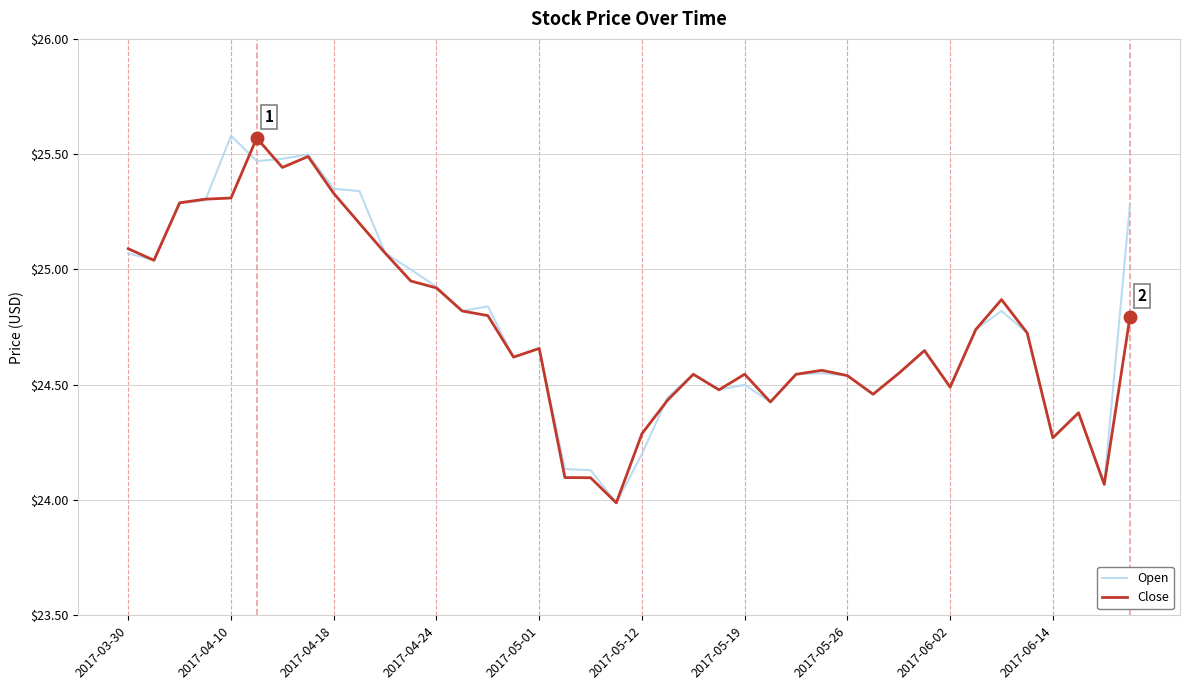

What is the lowest value of the Close series?

24.0